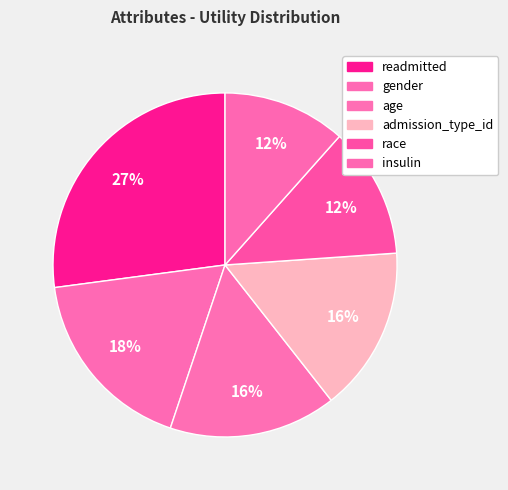

How many segments does this pie chart have?

6